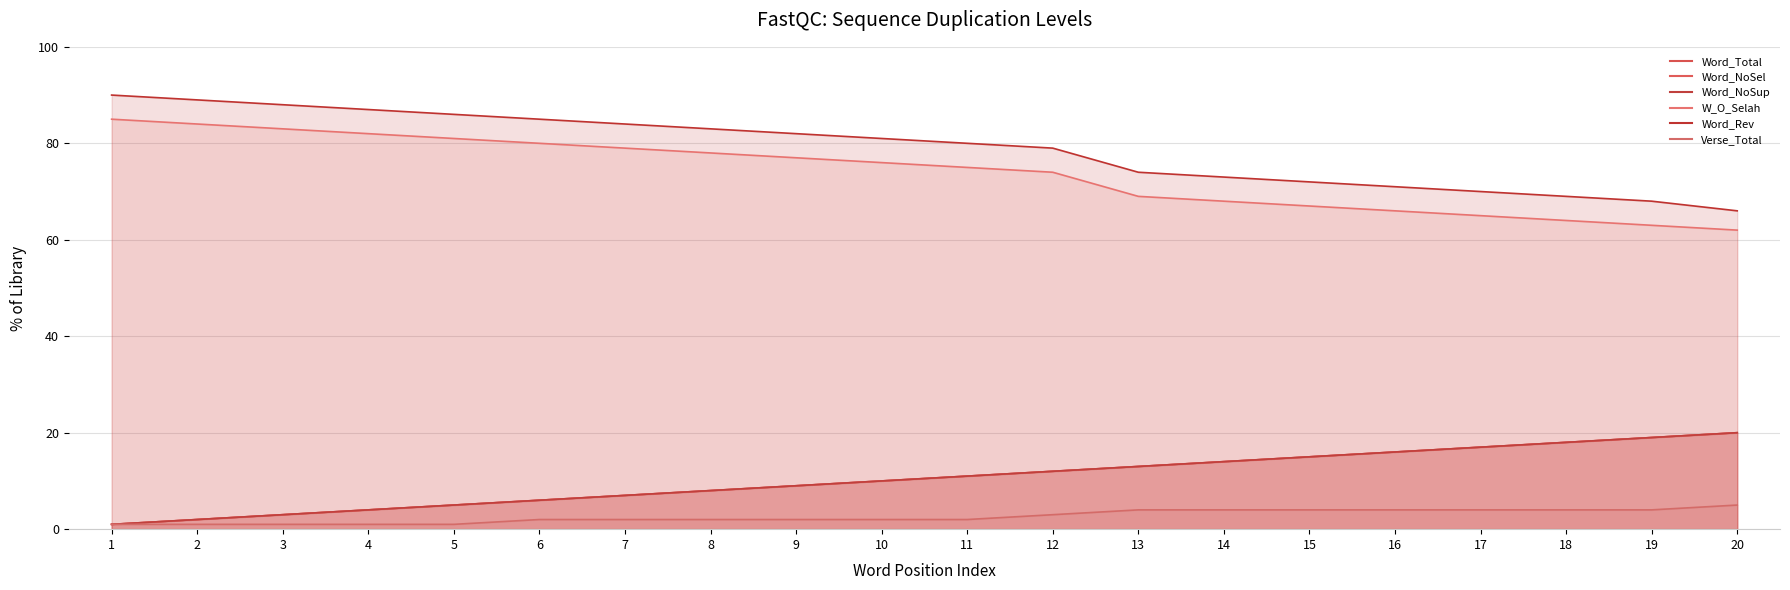

Which series changed the most between 15 and 17?

Word_Total